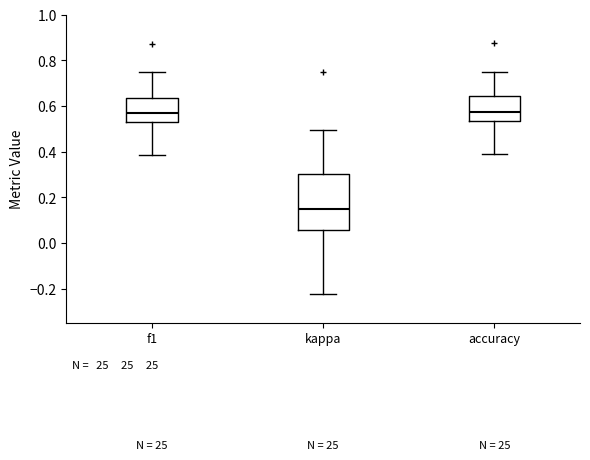

Reading left to right, transcribe this box plot: for each box, give where its median line is, the range the box spans, and where its two whiskers end, as read against the y-axis. The values are not printed on the chart, so give them approximately, as read against the axis.

f1: median 0.58, box 0.52 to 0.64, whiskers 0.38 to 0.74
kappa: median 0.16, box 0.06 to 0.30, whiskers -0.22 to 0.50
accuracy: median 0.58, box 0.54 to 0.64, whiskers 0.38 to 0.74